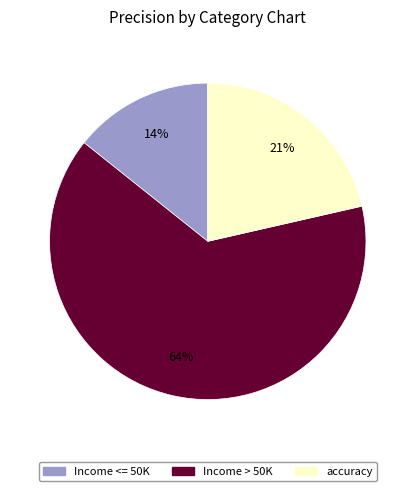

Which has a higher value, accuracy or Income > 50K?

Income > 50K